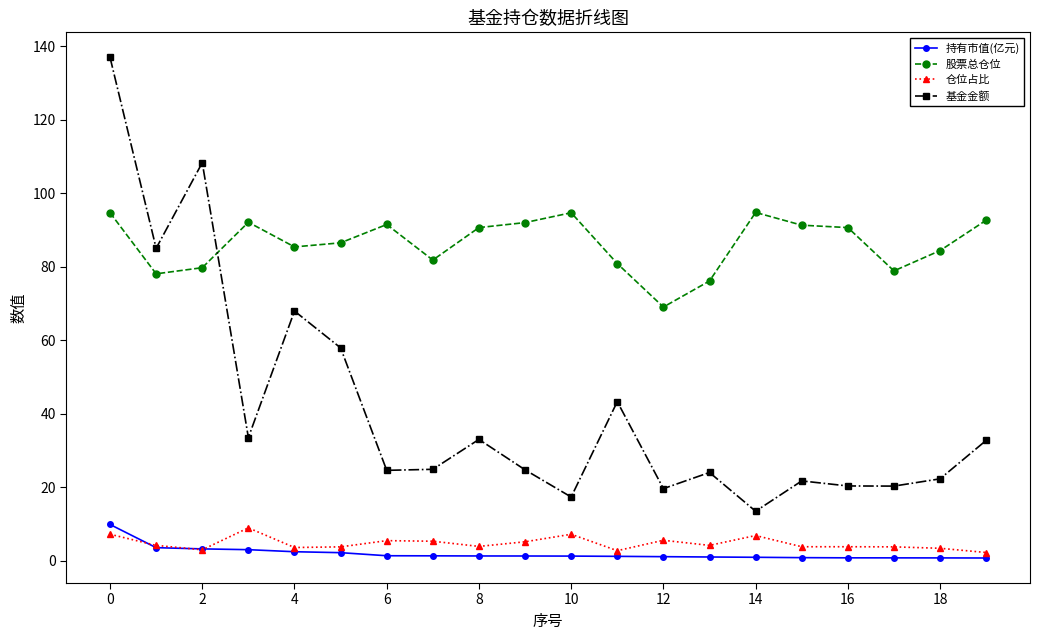

True or false: 股票总仓位 and 仓位占比 intersect in this chart.

False